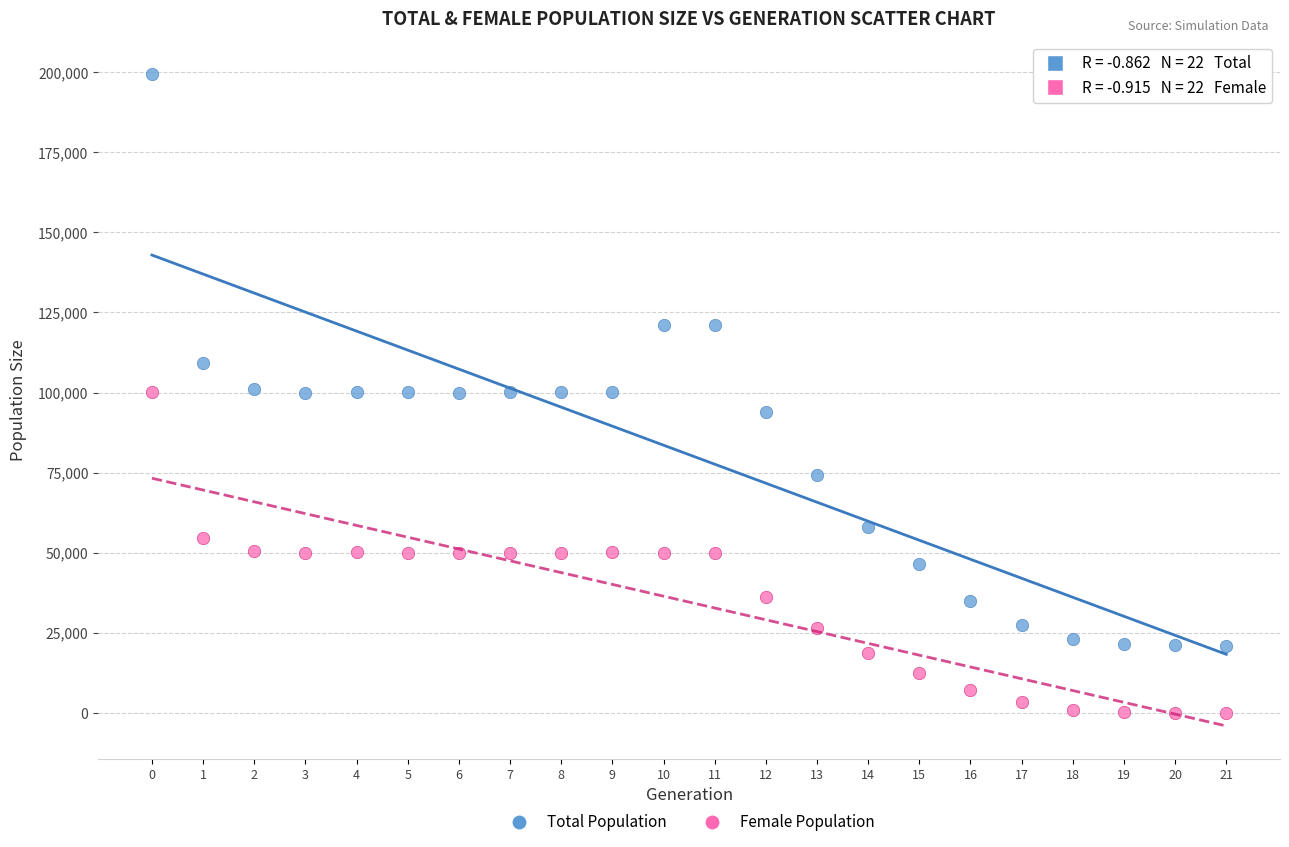

What are all the series names shown in the legend?

Total Population, Female Population